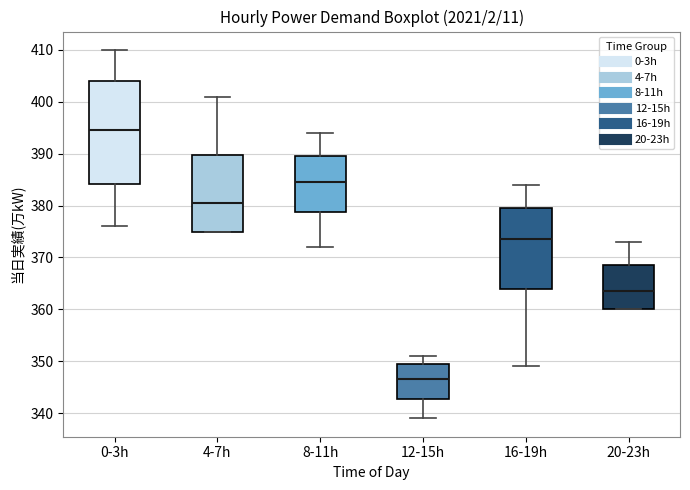

Which box has the highest median line?

0-3h